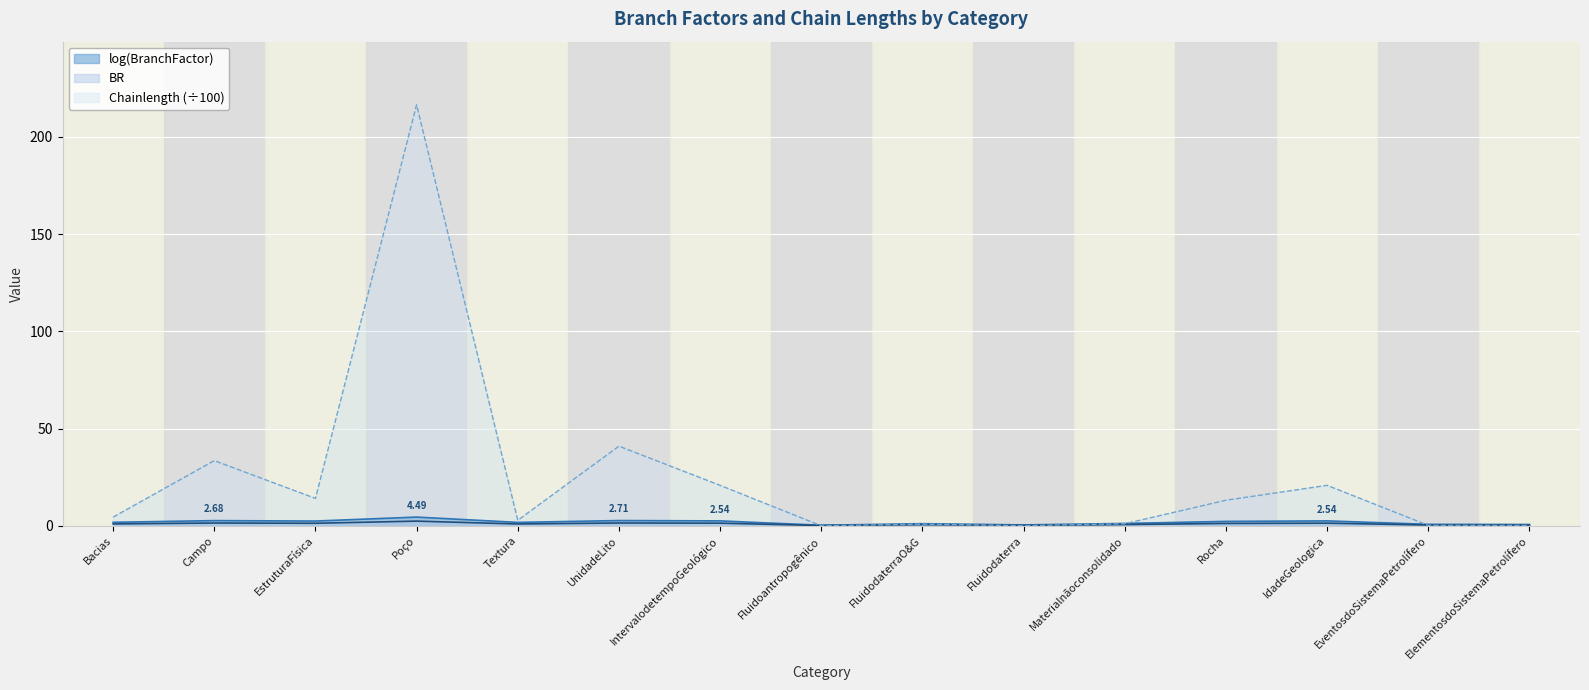

How many lines are shown in the chart?

3